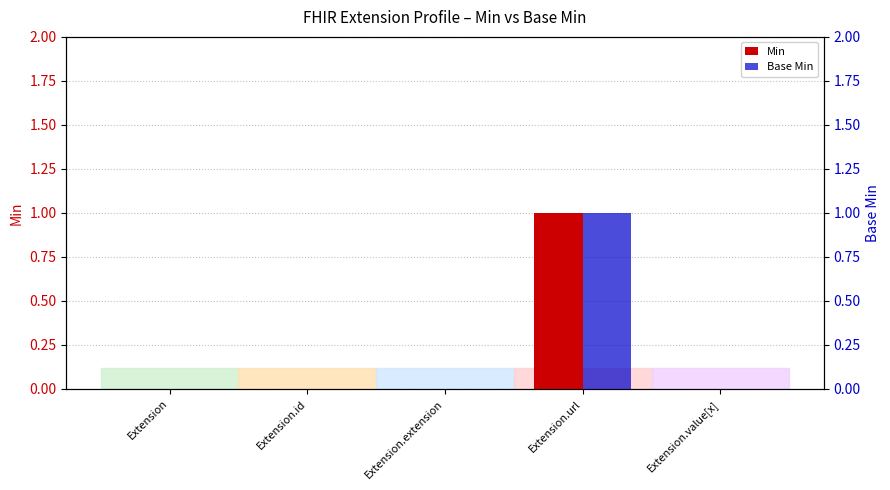

How many data points does each series have?

5